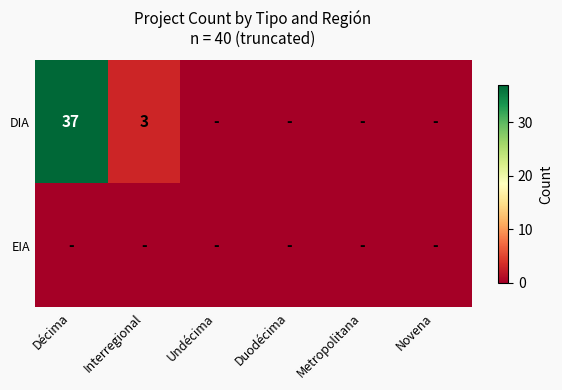

Is it true that DIA equals 12 at Décima?

False